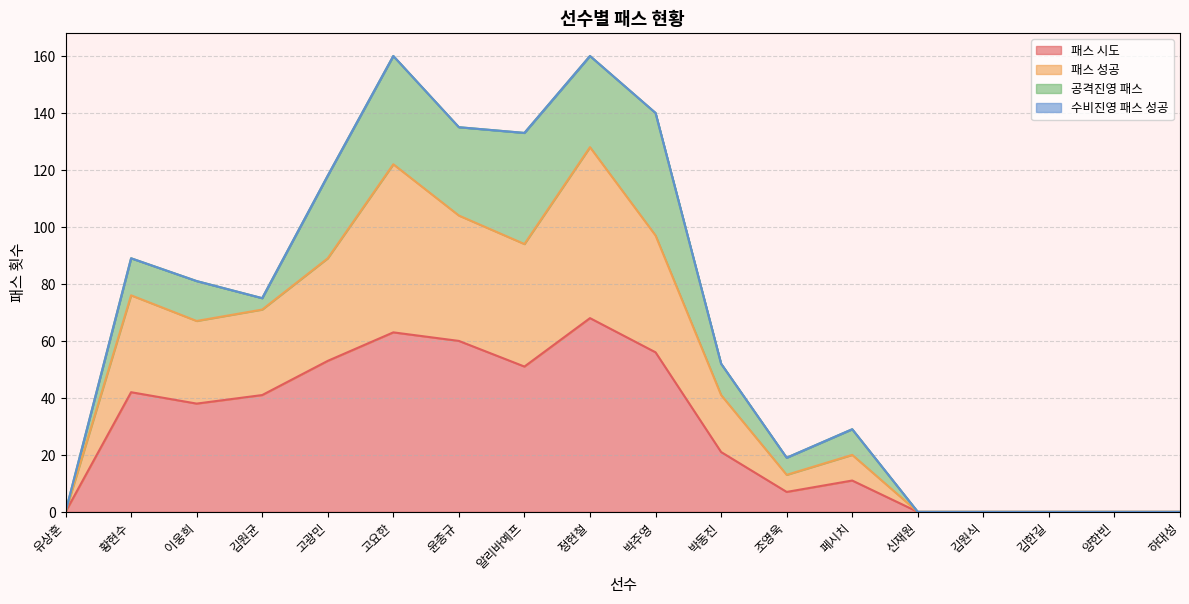

Read the 패스 성공 value at 정현철, to the nearest 50.

150